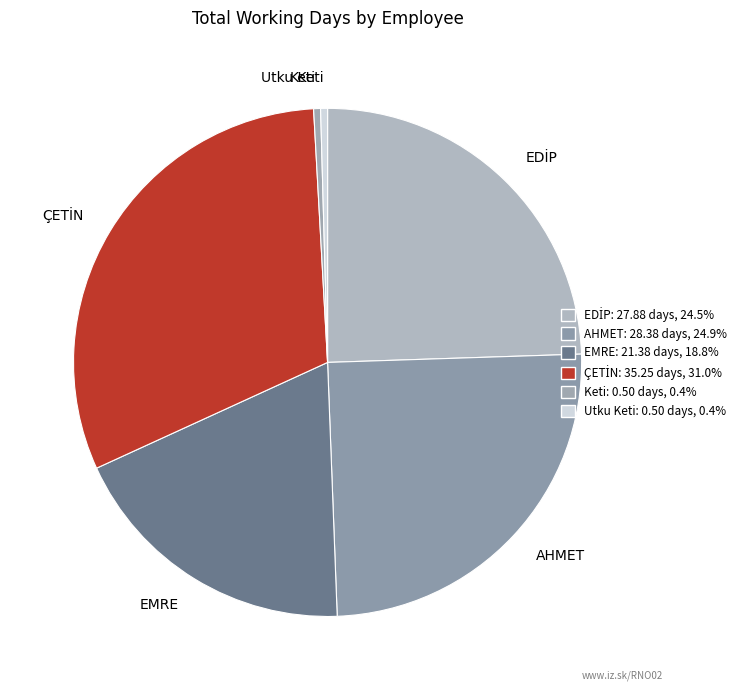

Which has a higher value, AHMET or Utku Keti?

AHMET